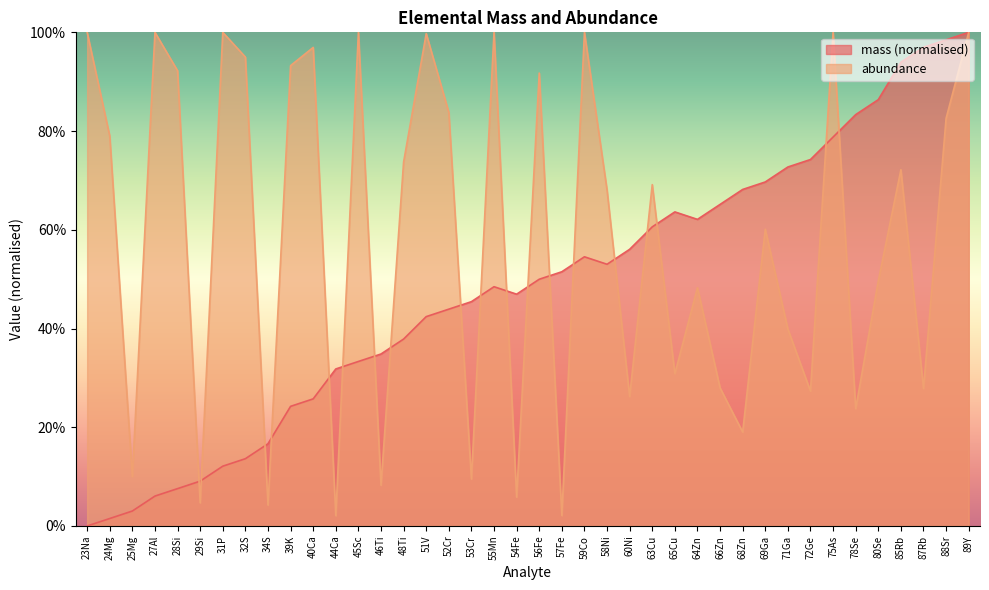

What is the difference between the maximum and minimum values in the abundance series?

1.0